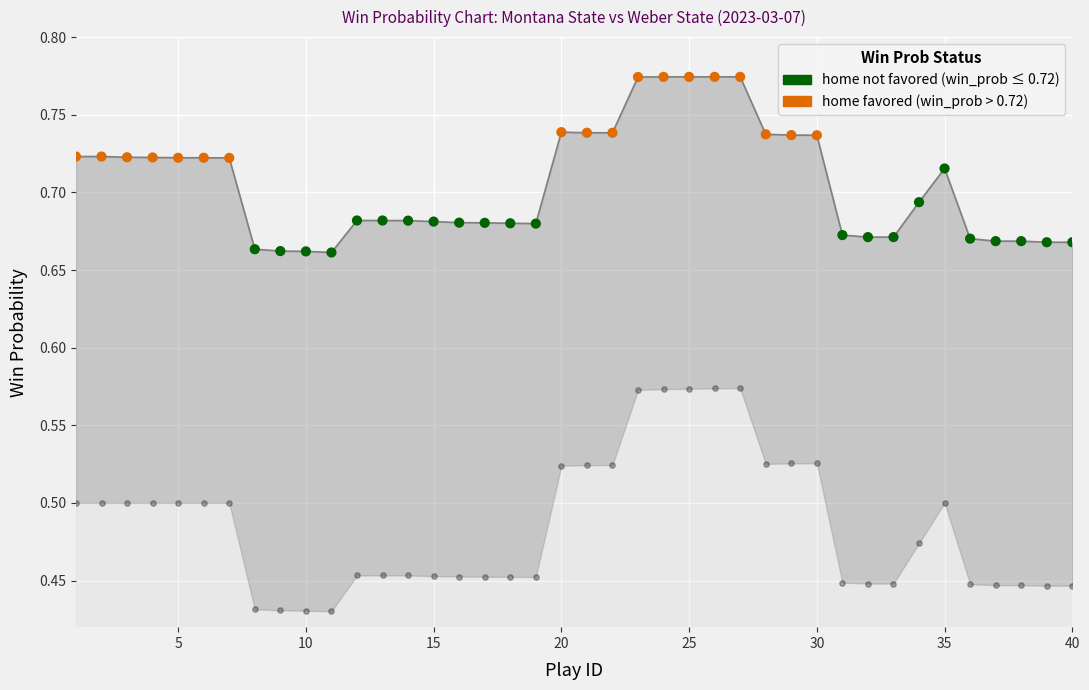

At how many categories does at least one series exceed 0?

40